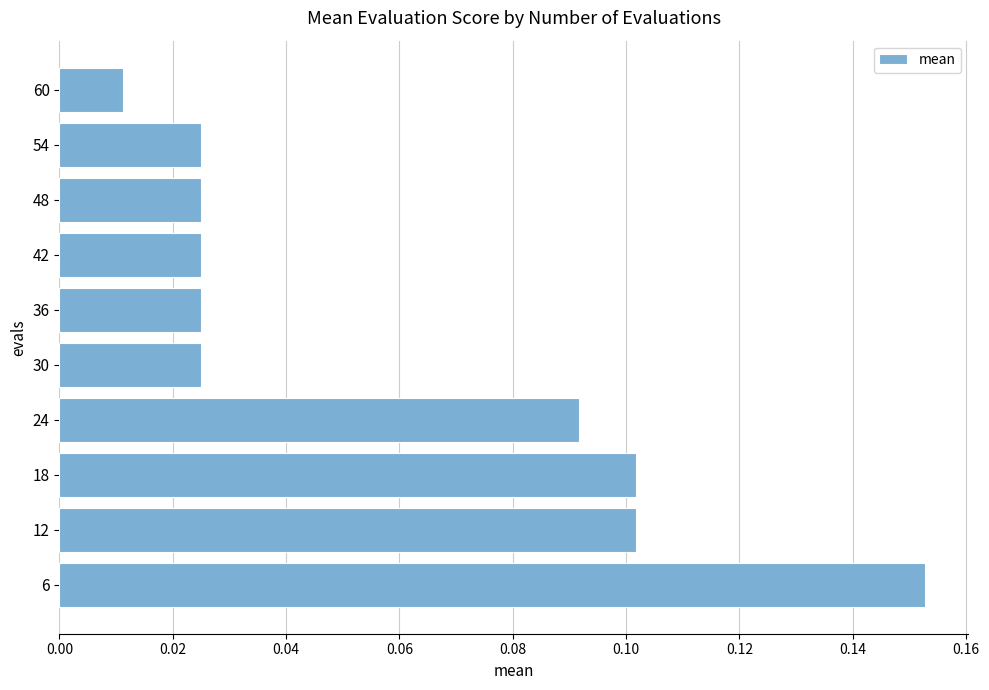

Which label corresponds to the smallest value in the chart?

60